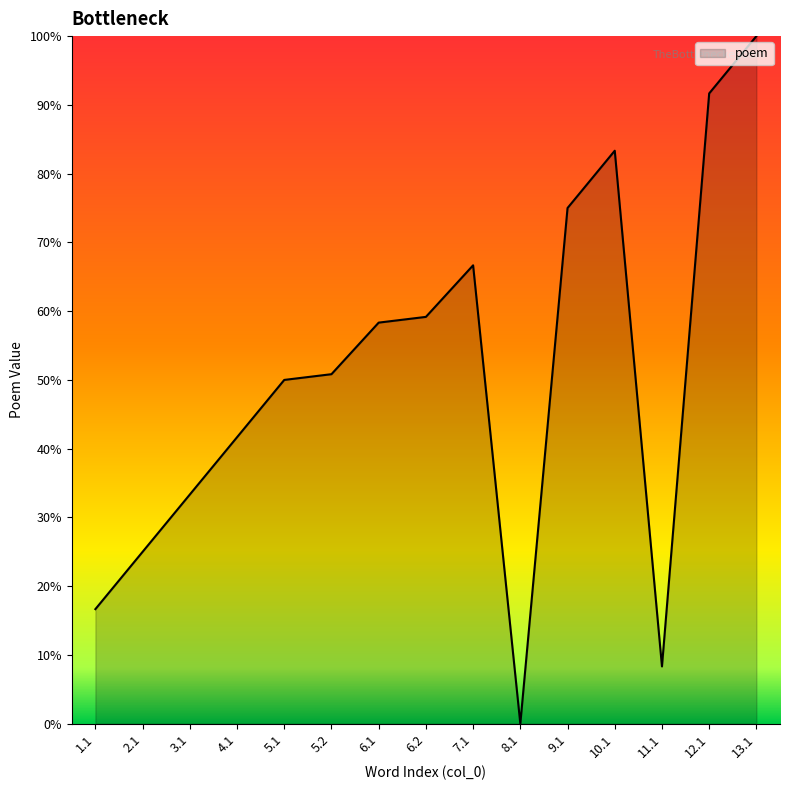

What is the difference between the values at 6.1 and 8.1?

58.3